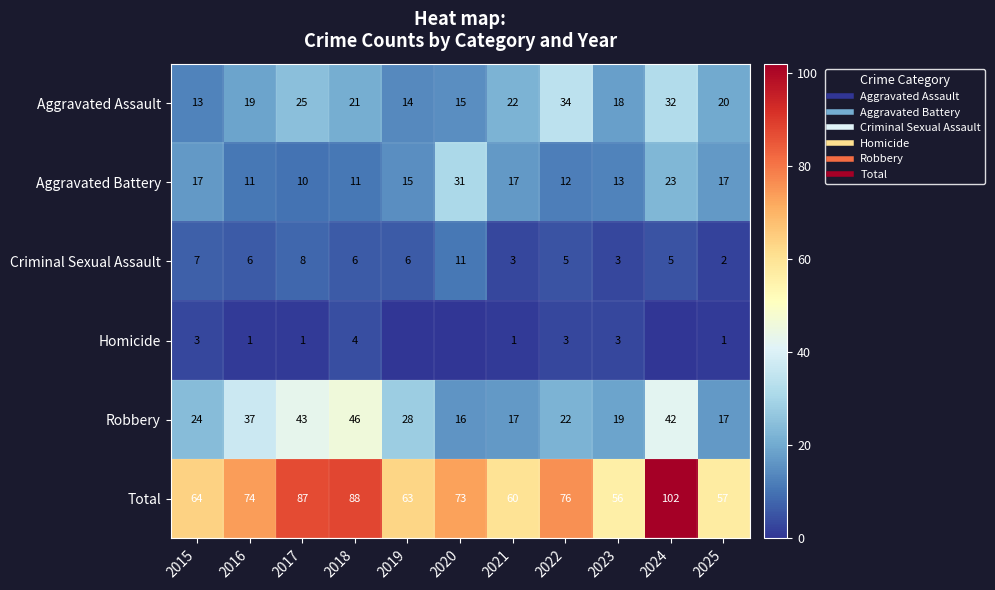

Rank the series by their maximum value, from highest to lowest.

Total, Robbery, Aggravated Assault, Aggravated Battery, Criminal Sexual Assault, Homicide